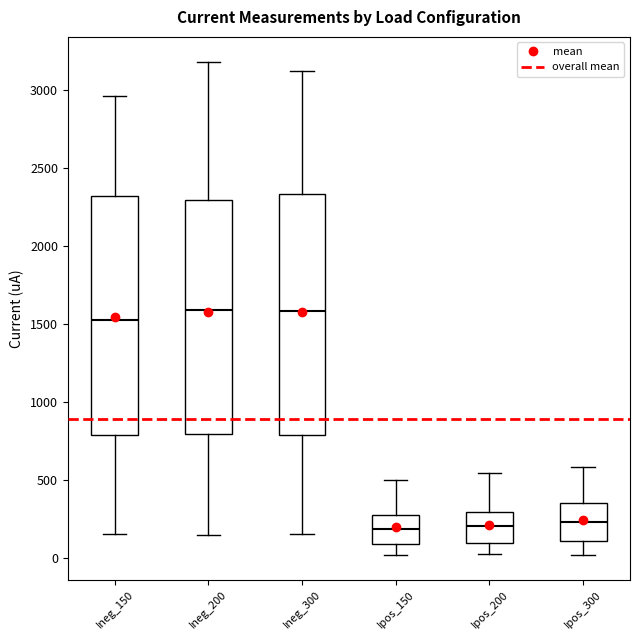

Where does the upper whisker of the box for Ineg_200 end on the y-axis? The values are not printed on the chart, so give them approximately, as read against the axis.

3200